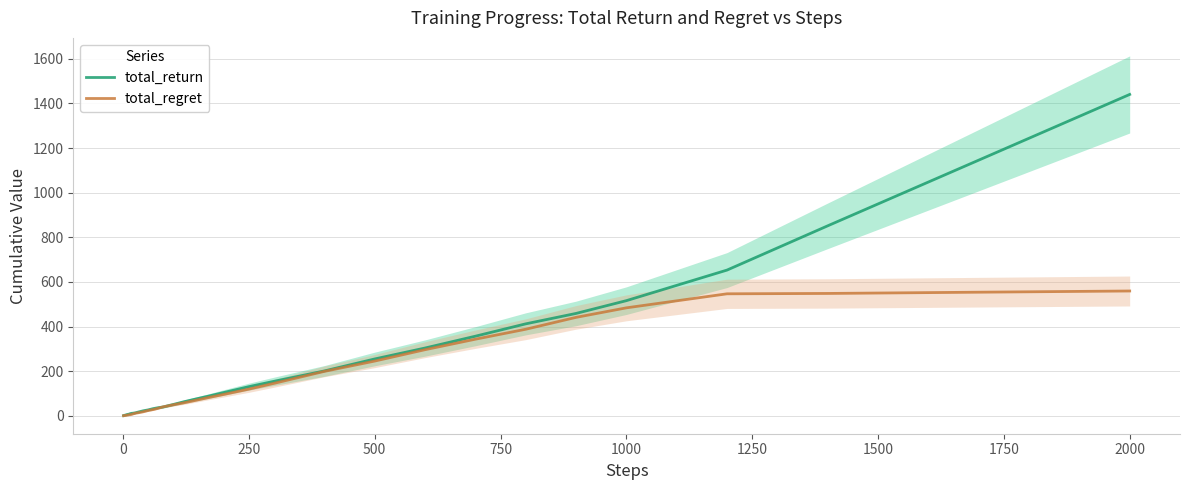

What is the highest value of the total_regret series?

559.4